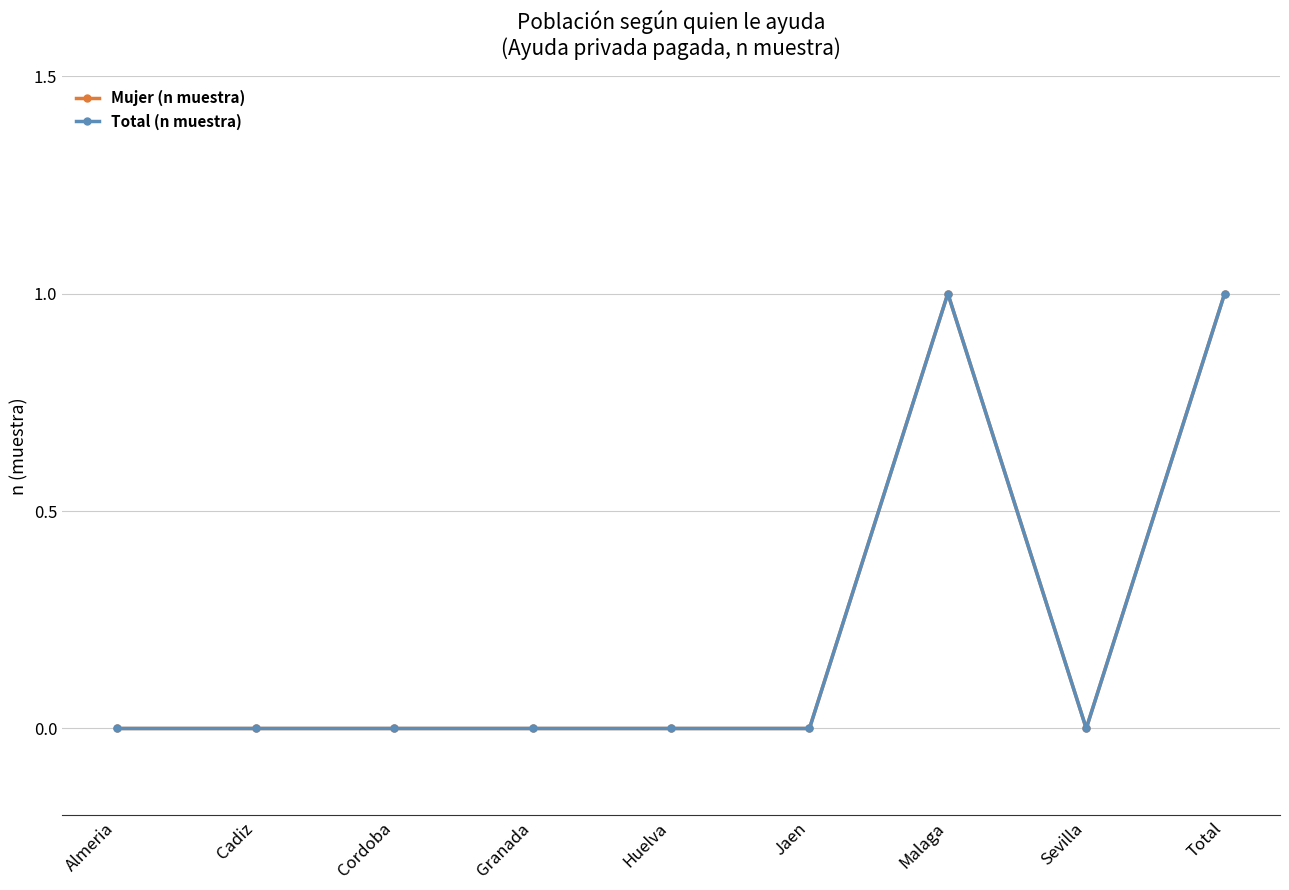

Does the chart have visible grid lines?

Yes